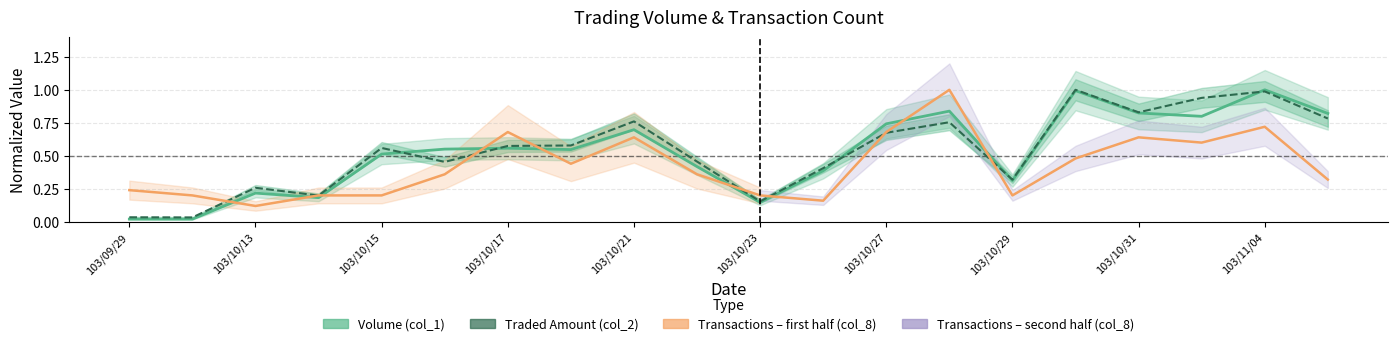

The value of Transactions (col_8) at 103/09/29 is 0.1. True or false?

False